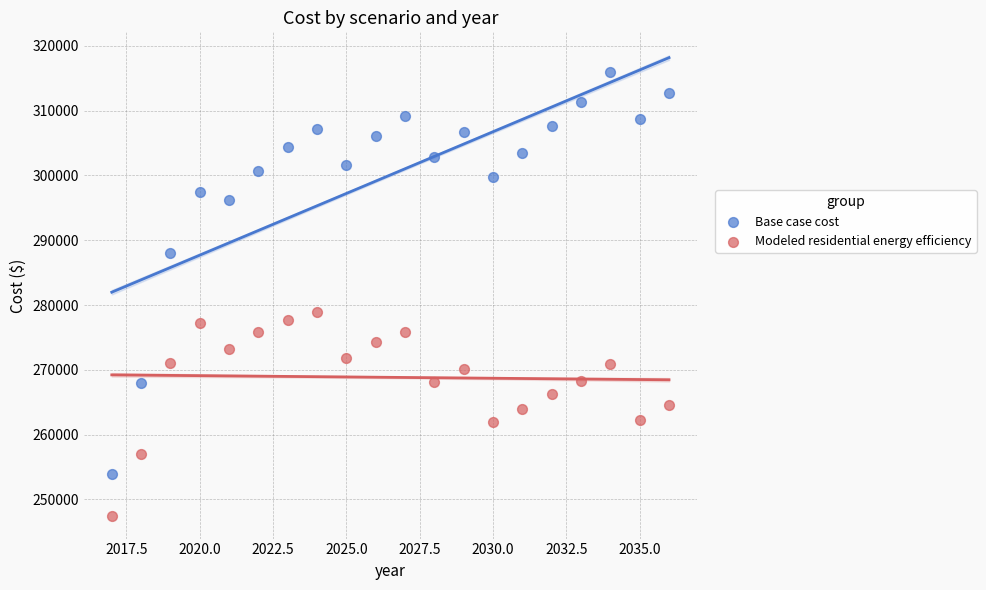

Which series reaches the maximum Y coordinate?

Base case cost